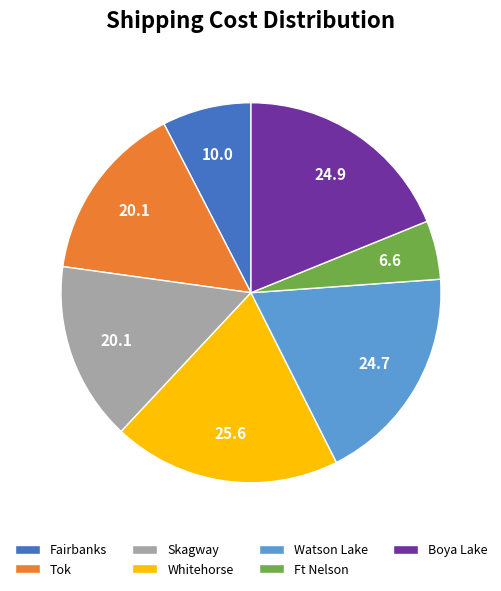

Which has a higher value, Boya Lake or Ft Nelson?

Boya Lake